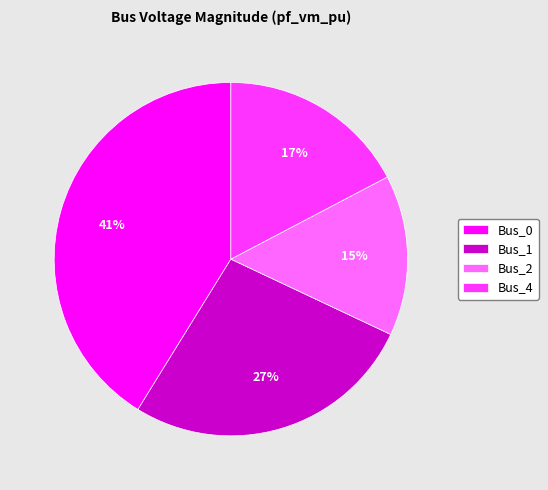

The Bus_0 slice represents 55% of the pie. True or false?

False